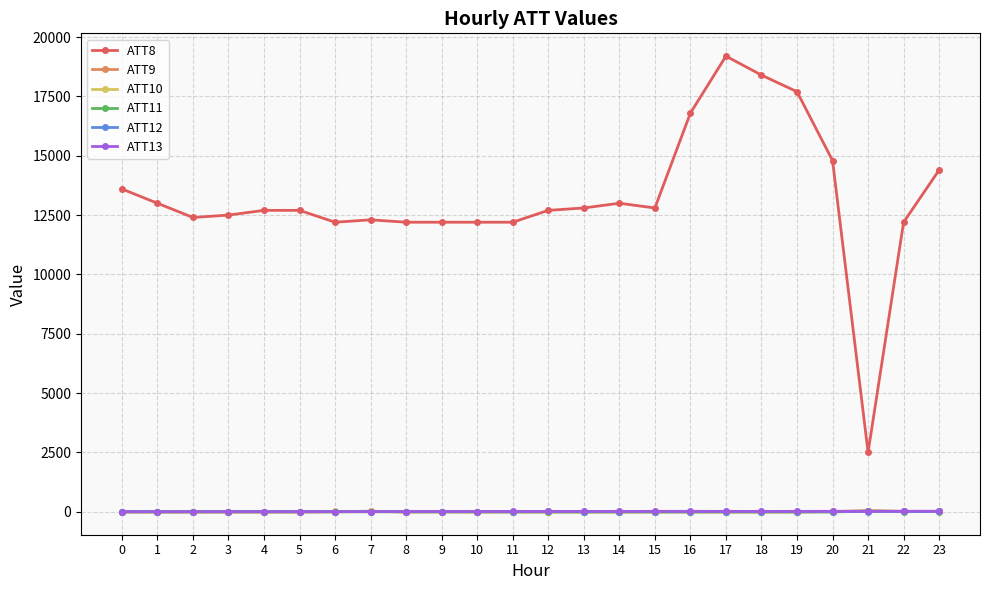

True or false: ATT8 and ATT10 intersect in this chart.

False